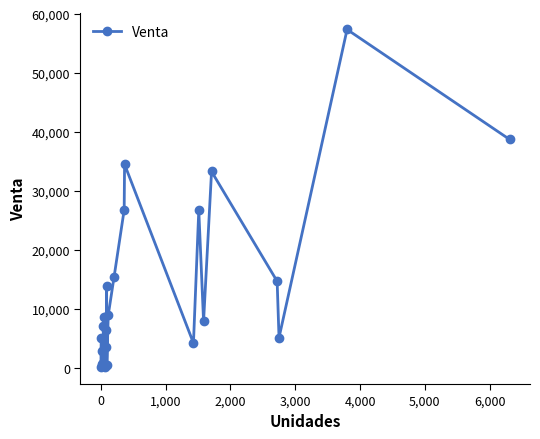

What is the difference between the maximum and minimum values?

57233.6